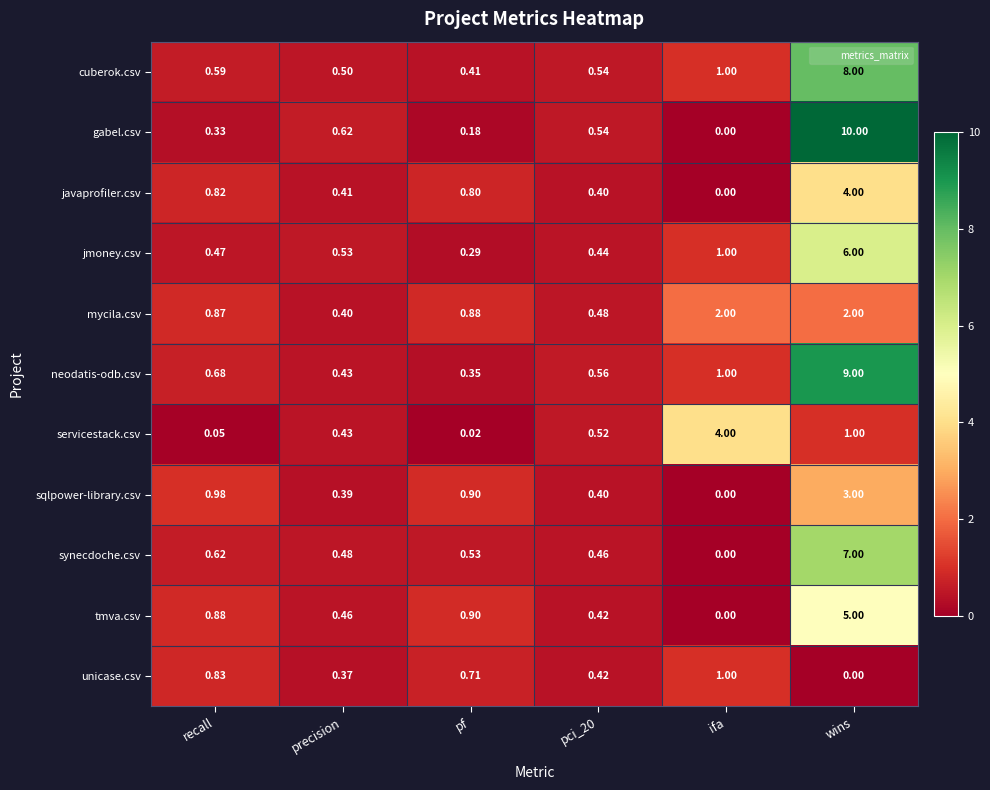

Is the value of javaprofiler.csv at pci_20 greater than the value of synecdoche.csv at pf?

No